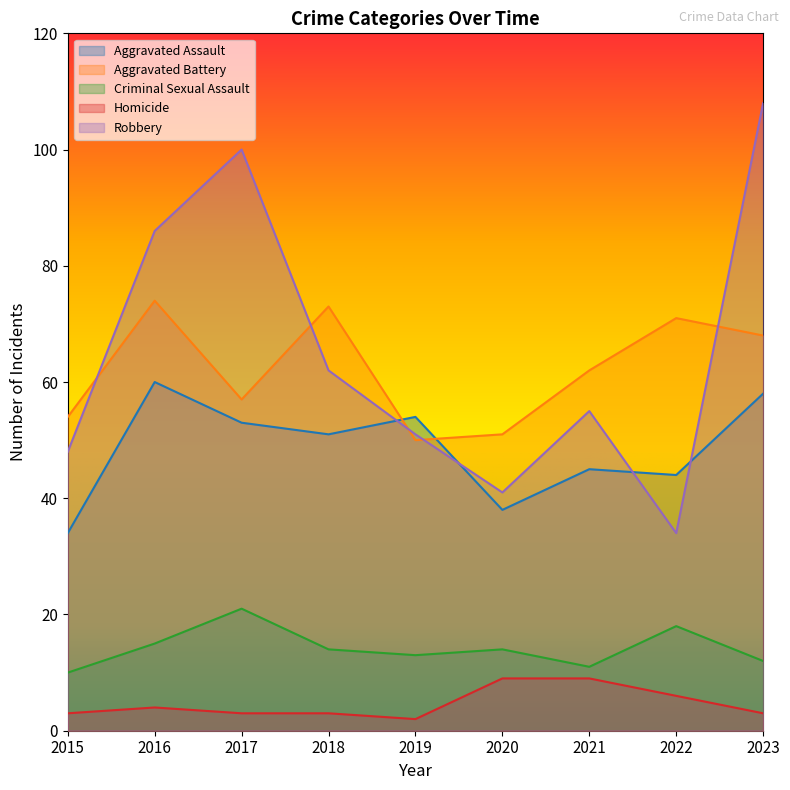

True or false: Aggravated Battery and Homicide intersect in this chart.

False